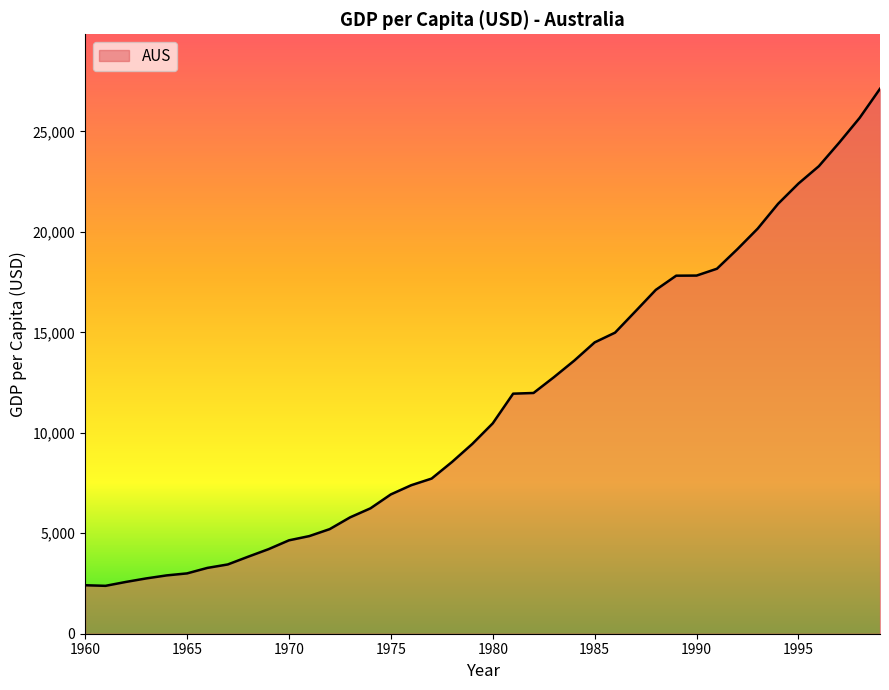

What is the smallest value displayed?

2383.3